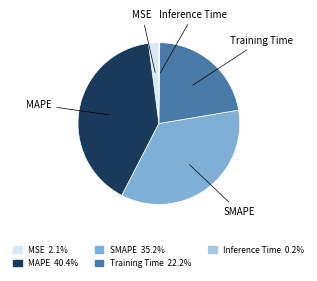

What is the largest slice in the pie chart?

MAPE